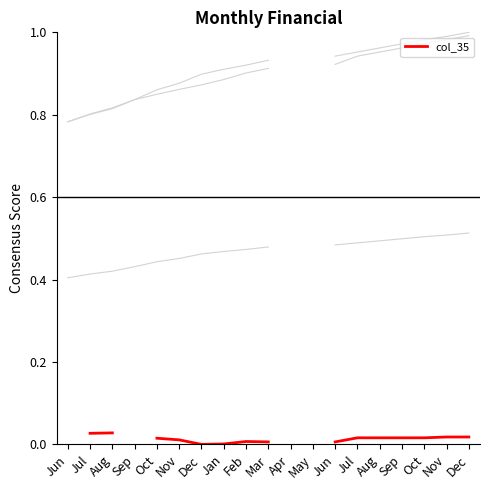

Is this an area chart (filled region under the line)?

No